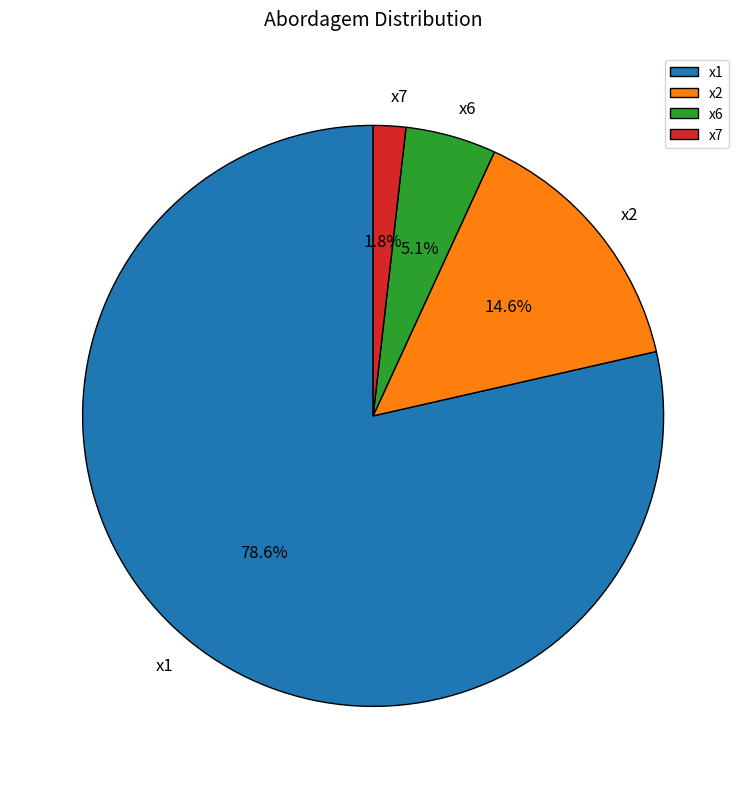

Which category has the smallest portion of the pie?

x7